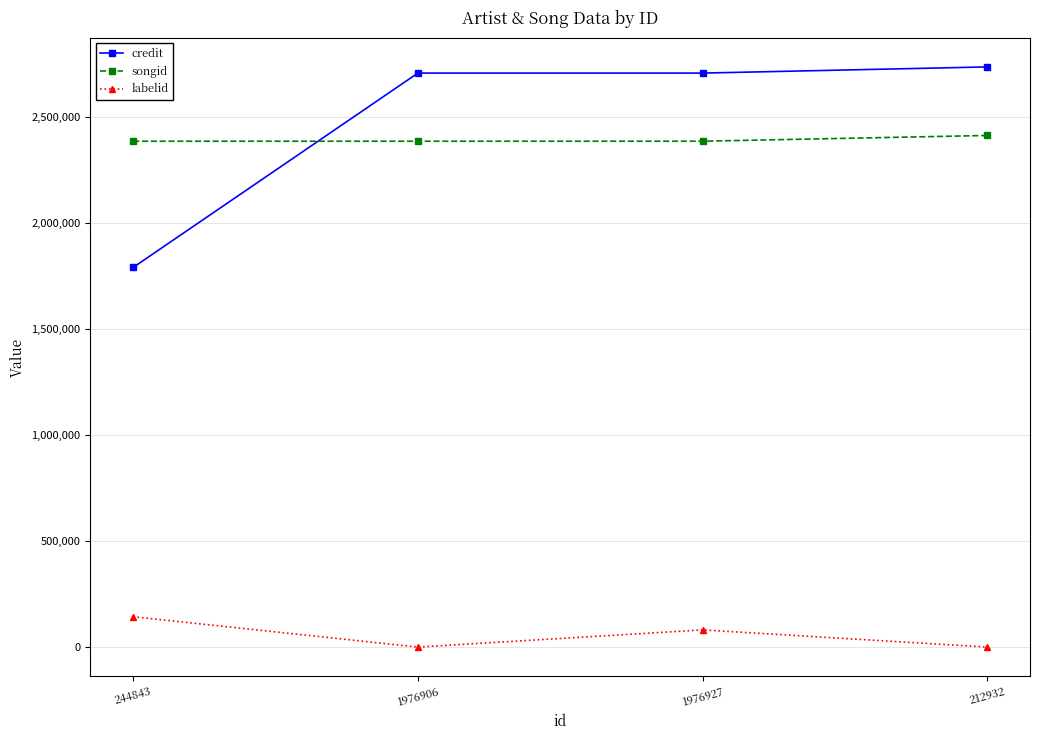

Is the value of songid at 1976906 greater than the value of labelid at 1976927?

Yes